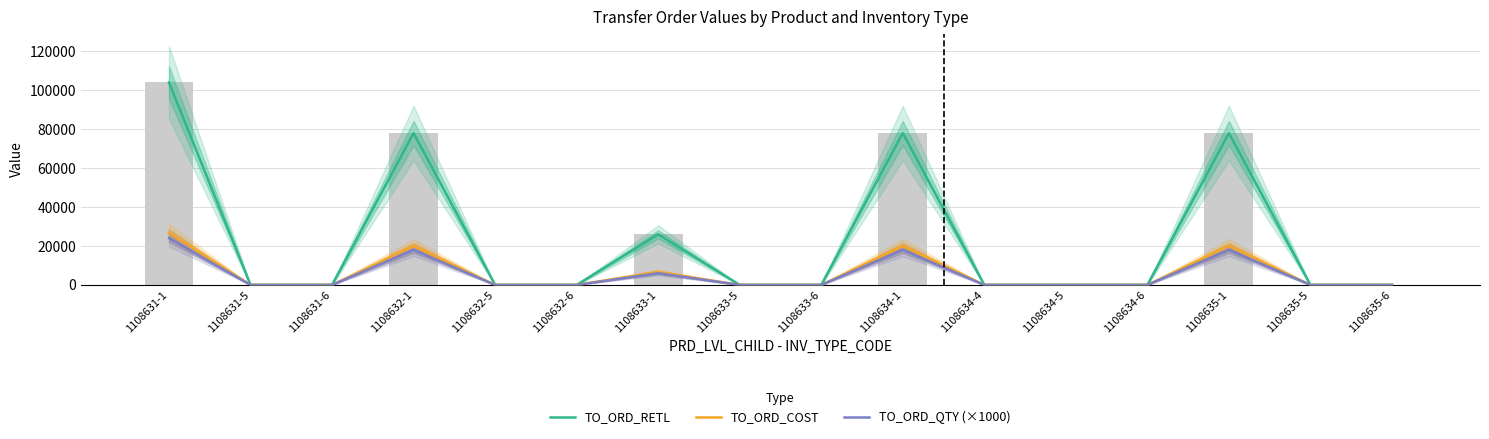

What position from the left is 1108634-1?

10